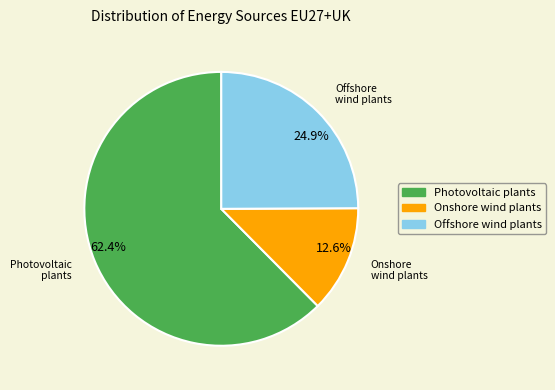

Is there any slice that represents more than half of the pie?

Yes